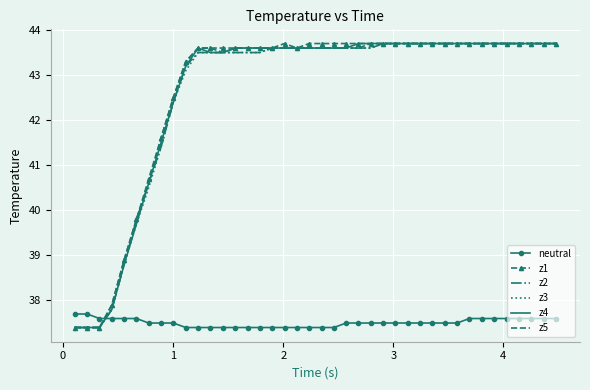

Reading left to right, transcribe all the data shown in this chart.

neutral: 37.7	37.7	37.6	37.6	37.6	37.6	37.5	37.5	37.5	37.4	37.4	37.4	37.4	37.4	37.4	37.4	37.4	37.4	37.4	37.4	37.4	37.4	37.5	37.5	37.5	37.5	37.5	37.5	37.5	37.5	37.5	37.5	37.6	37.6	37.6	37.6	37.6	37.6	37.6	37.6
z1: 37.4	37.4	37.4	37.9	38.9	39.8	40.7	41.6	42.5	43.3	43.6	43.6	43.6	43.6	43.6	43.6	43.6	43.7	43.6	43.7	43.7	43.7	43.7	43.7	43.7	43.7	43.7	43.7	43.7	43.7	43.7	43.7	43.7	43.7	43.7	43.7	43.7	43.7	43.7	43.7
z2: 37.4	37.4	37.4	37.8	38.8	39.8	40.6	41.4	42.4	43.2	43.5	43.5	43.5	43.5	43.5	43.5	43.6	43.6	43.6	43.6	43.6	43.6	43.6	43.6	43.6	43.7	43.7	43.7	43.7	43.7	43.7	43.7	43.7	43.7	43.7	43.7	43.7	43.7	43.7	43.7
z3: 37.4	37.4	37.4	37.8	38.8	39.7	40.5	41.4	42.4	43.1	43.5	43.5	43.5	43.5	43.5	43.5	43.6	43.6	43.6	43.6	43.6	43.6	43.6	43.6	43.6	43.7	43.7	43.7	43.7	43.7	43.7	43.7	43.7	43.7	43.7	43.7	43.7	43.7	43.7	43.7
z4: 37.4	37.4	37.4	37.8	38.8	39.7	40.6	41.5	42.4	43.2	43.6	43.5	43.5	43.6	43.6	43.6	43.6	43.6	43.6	43.6	43.6	43.6	43.6	43.7	43.7	43.7	43.7	43.7	43.7	43.7	43.7	43.7	43.7	43.7	43.7	43.7	43.7	43.7	43.7	43.7
z5: 37.4	37.4	37.4	37.9	38.9	39.8	40.6	41.6	42.5	43.3	43.6	43.6	43.5	43.6	43.6	43.6	43.6	43.6	43.6	43.6	43.6	43.6	43.6	43.6	43.7	43.7	43.7	43.7	43.7	43.7	43.7	43.7	43.7	43.7	43.7	43.7	43.7	43.7	43.7	43.7